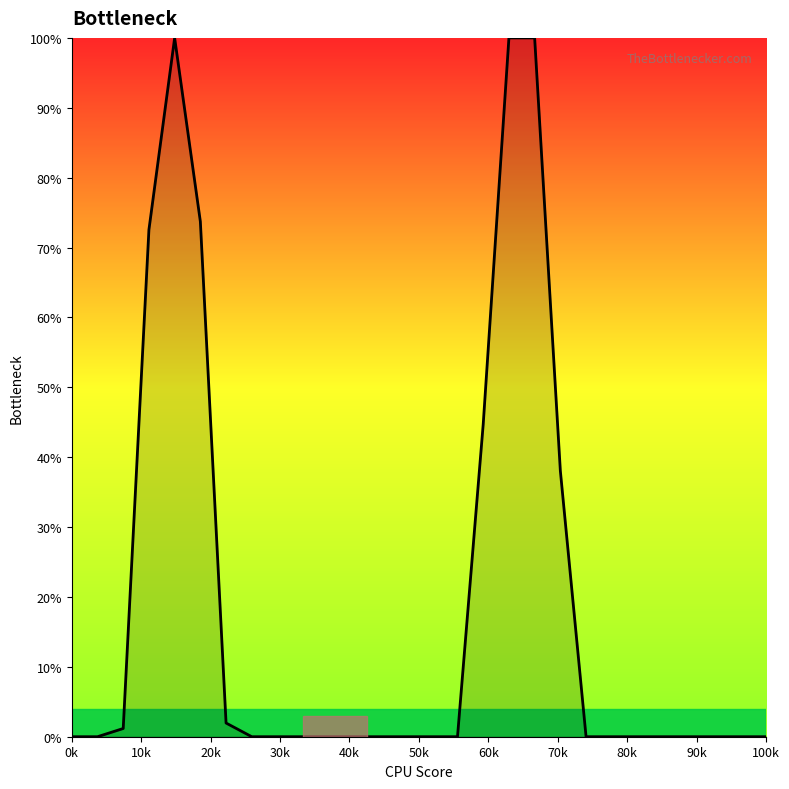

What is the difference between the maximum and minimum values?

100.0